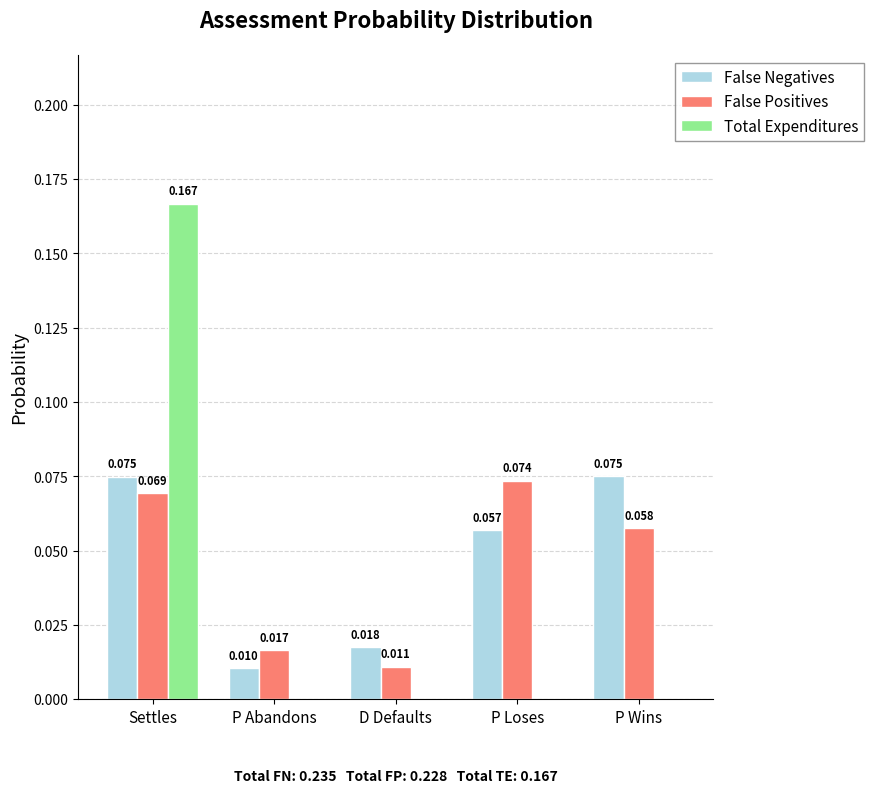

Which series has the largest total across all categories?

False Negatives